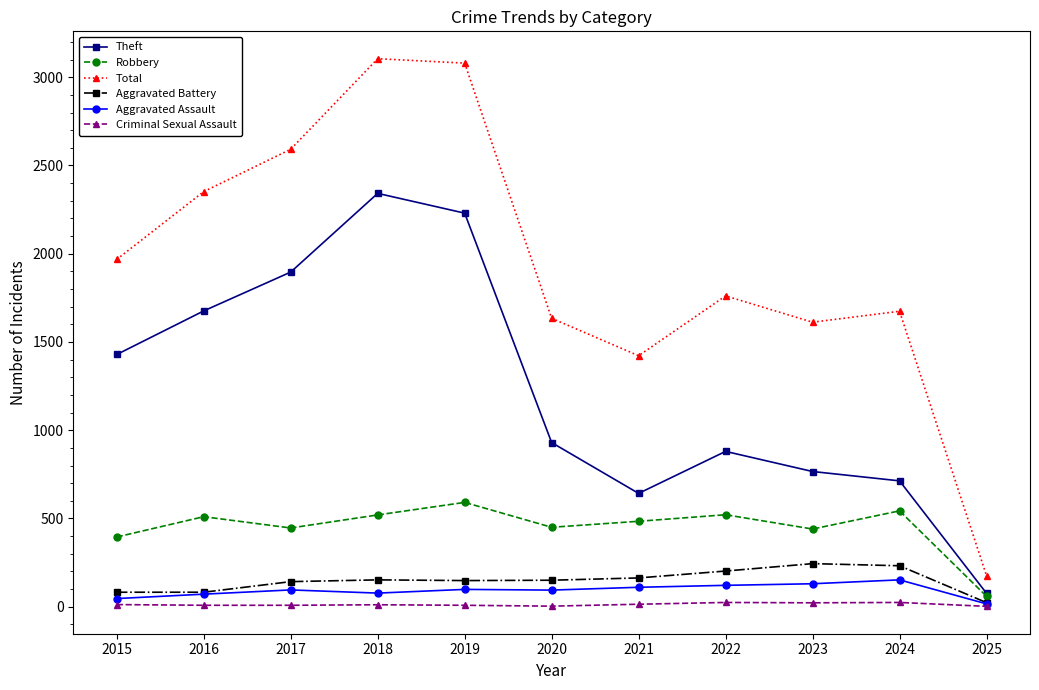

Is the value of Theft at 2020 greater than the value of Aggravated Assault at 2023?

Yes